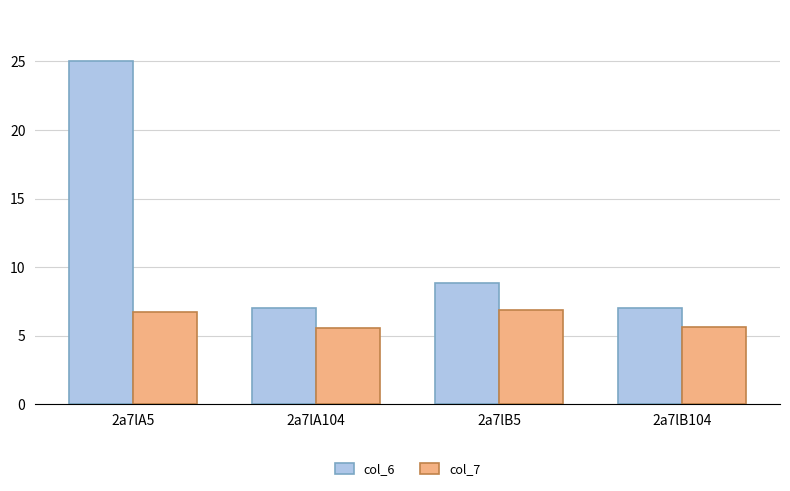

What is the maximum value for col_6?

25.0